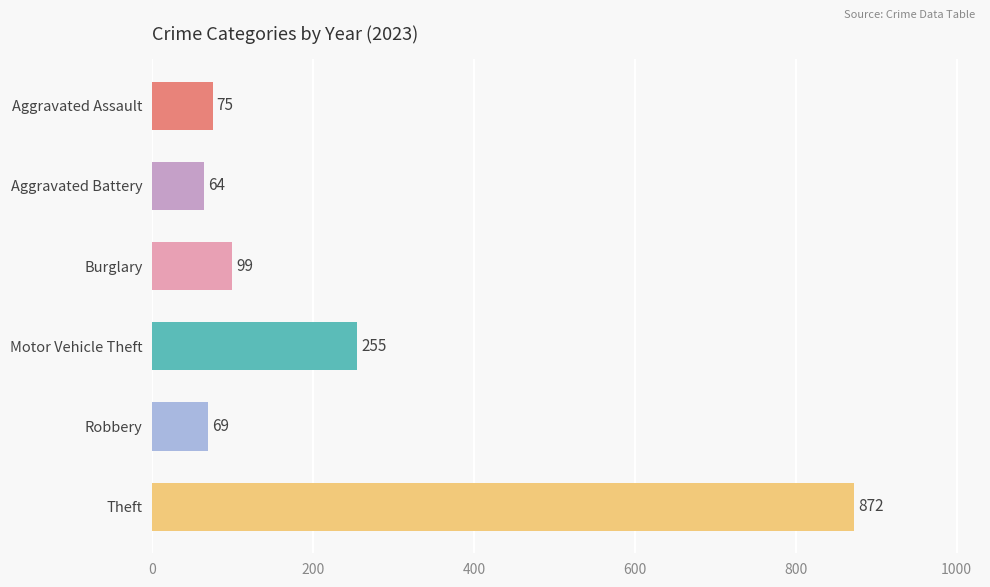

Does the chart contain any negative values?

No